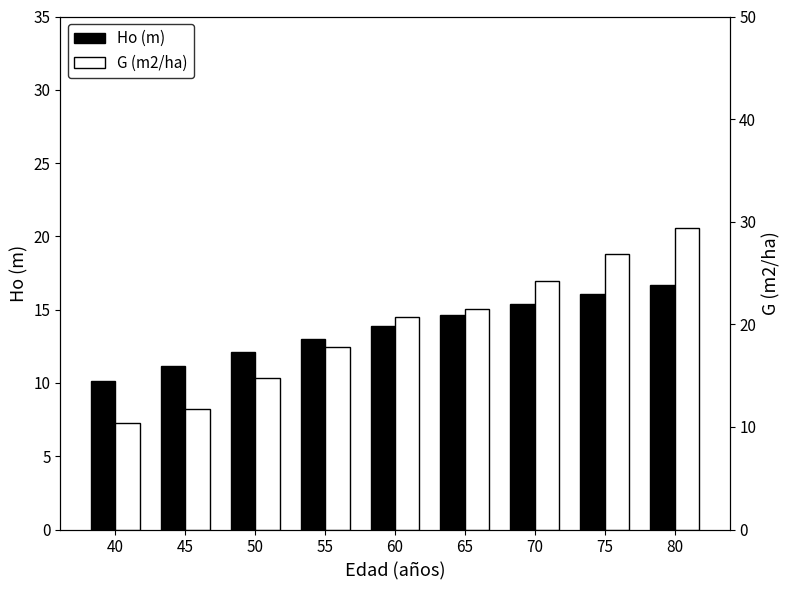

How many distinct data groups are displayed?

2